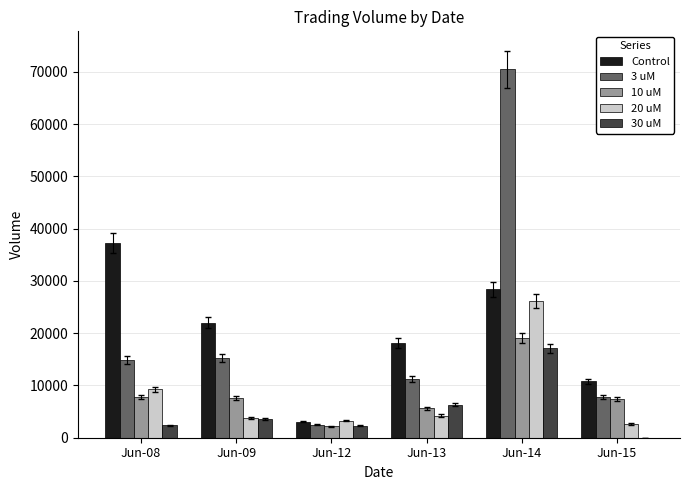

Is the value of 20 uM at Jun-14 greater than the value of 30 uM at Jun-08?

Yes